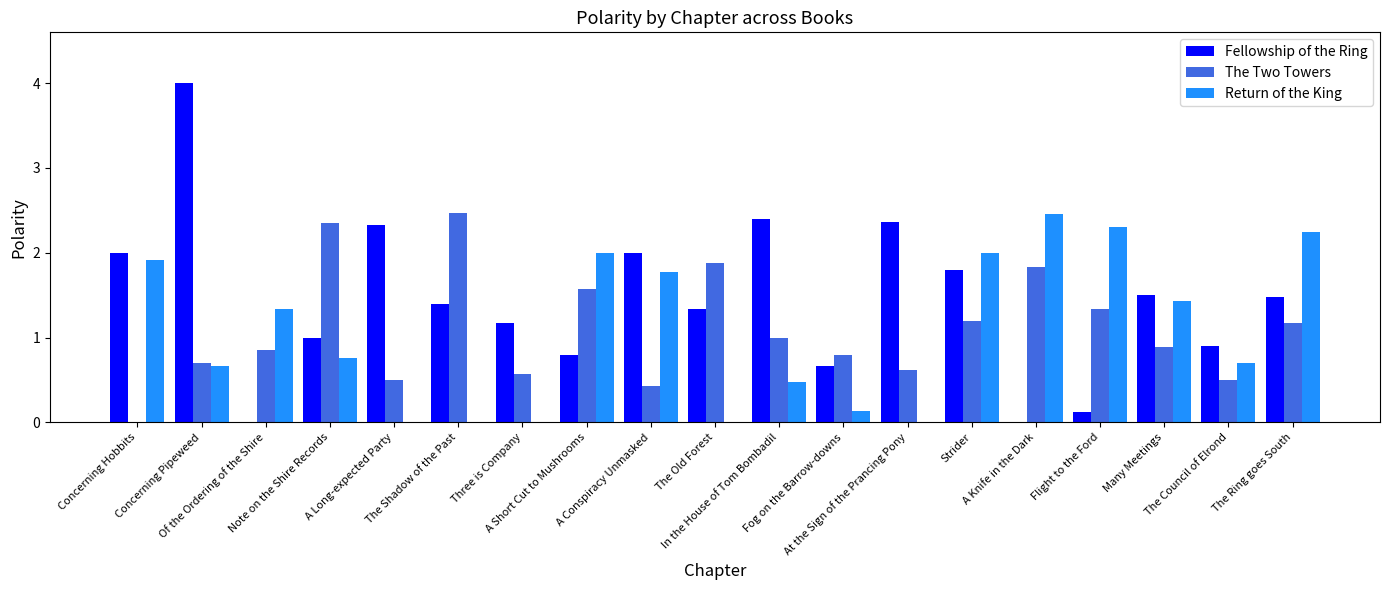

What is the greatest value displayed?

4.0